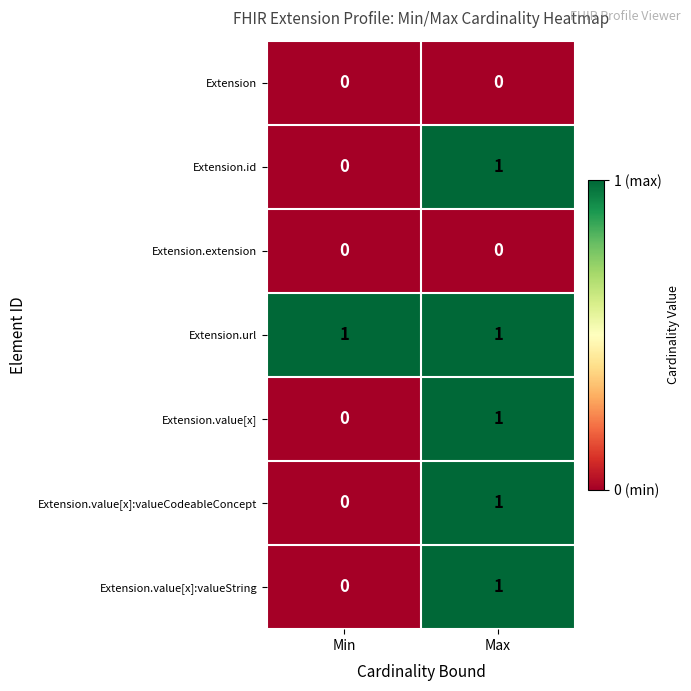

Reading left to right, transcribe all the data shown in this chart.

Extension: 0	0
Extension.id: 0	1
Extension.extension: 0	0
Extension.url: 1	1
Extension.value[x]: 0	1
Extension.value[x]:valueCodeableConcept: 0	1
Extension.value[x]:valueString: 0	1